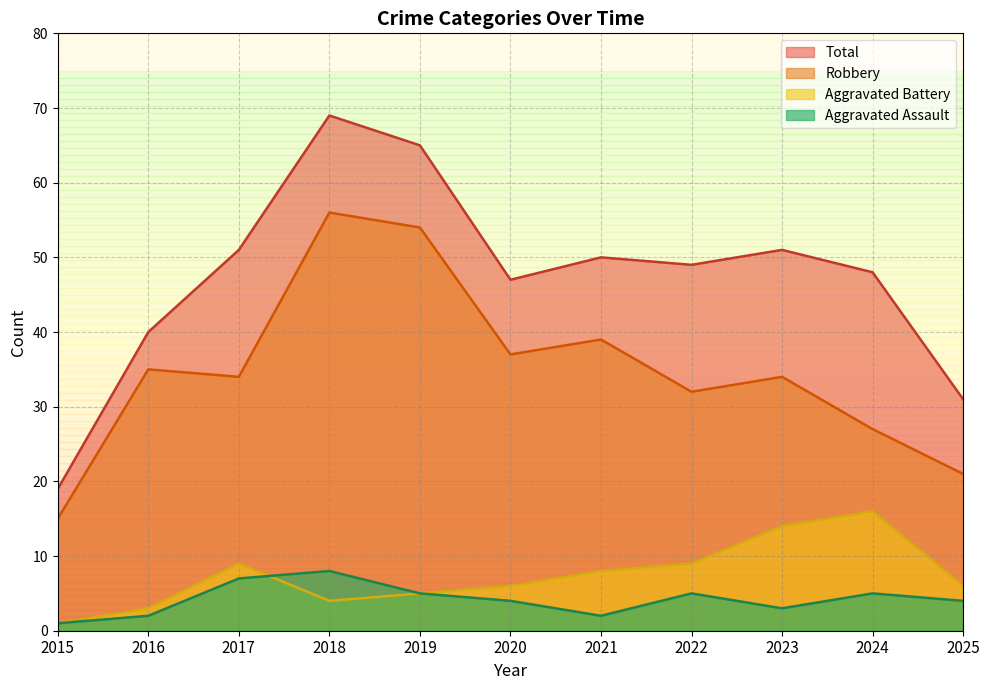

What is the value of the Aggravated Battery point at the 3rd from the left?

9